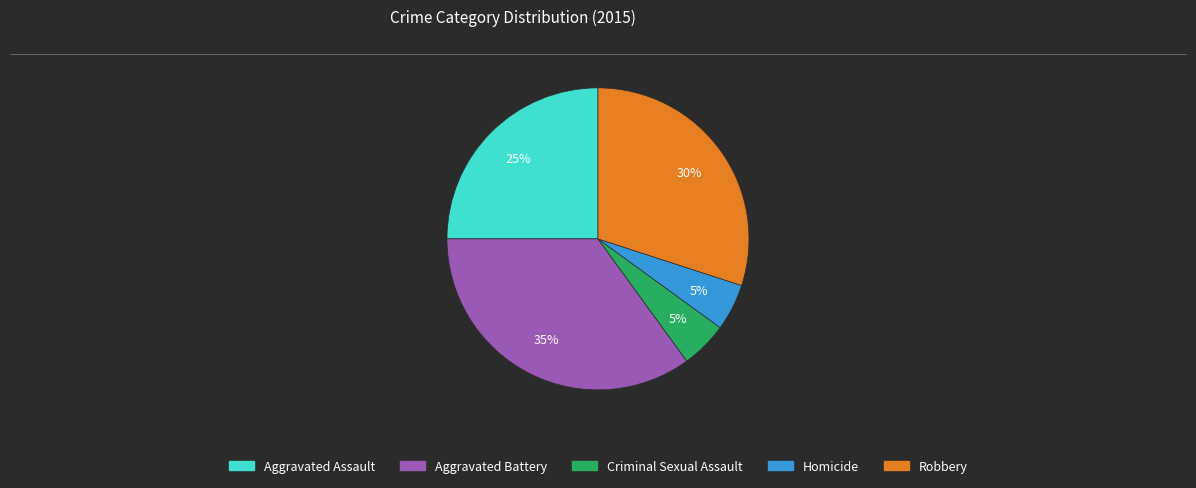

Do Aggravated Battery and Robbery together represent more than half of the pie?

Yes